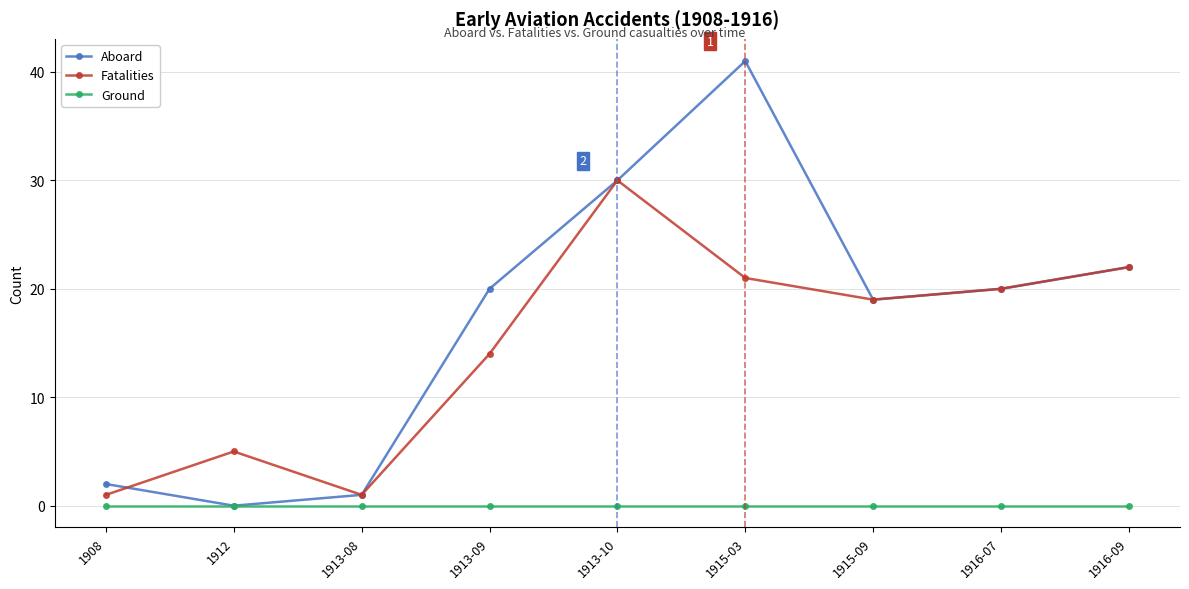

How many interior local valleys does the Fatalities series have?

2